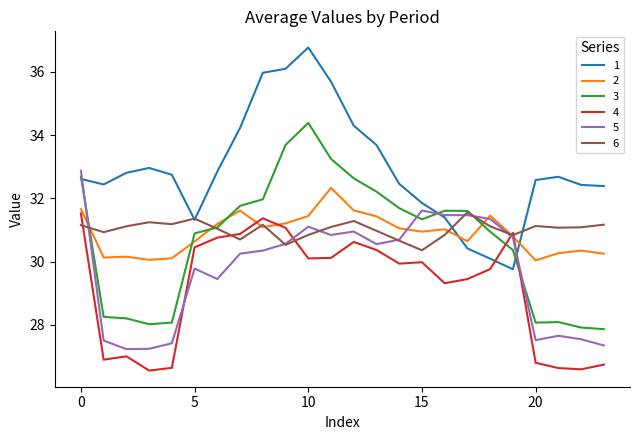

What is the sum of all 1 values?

790.5